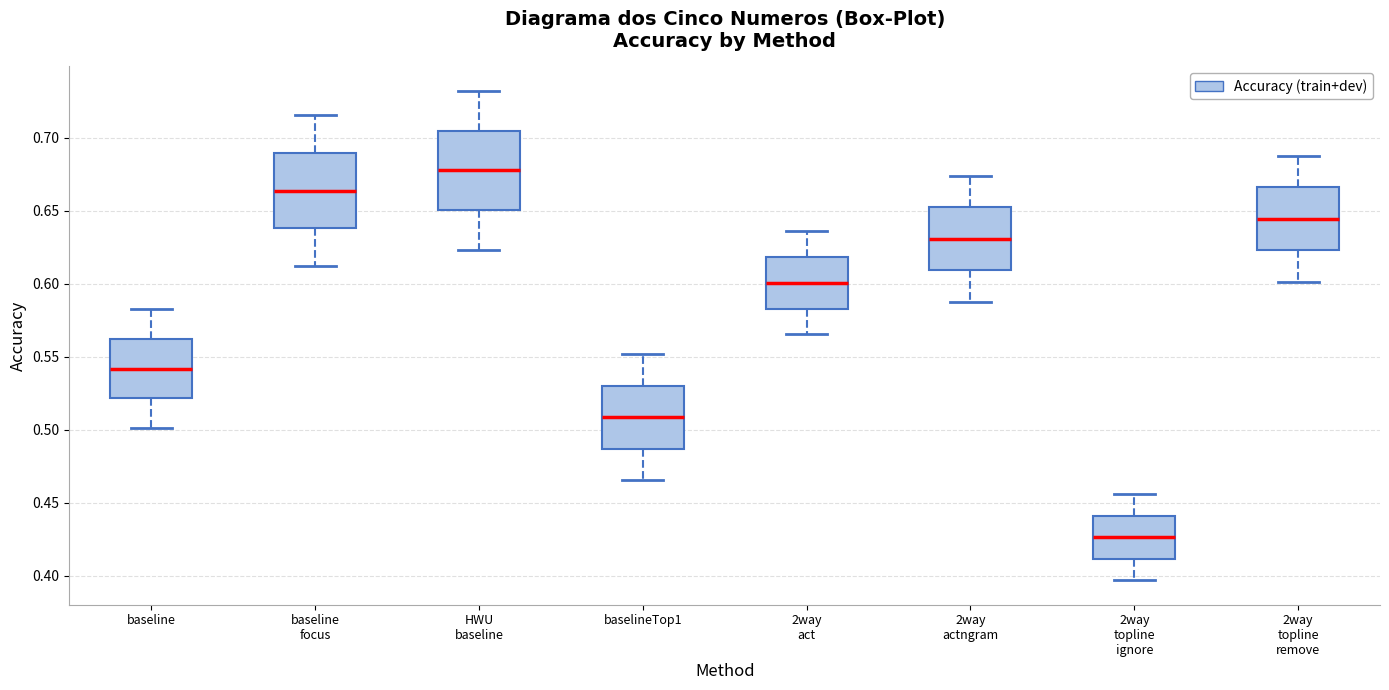

Where is the upper edge of the box for 2way topline ignore on the y-axis? The values are not printed on the chart, so give them approximately, as read against the axis.

0.440